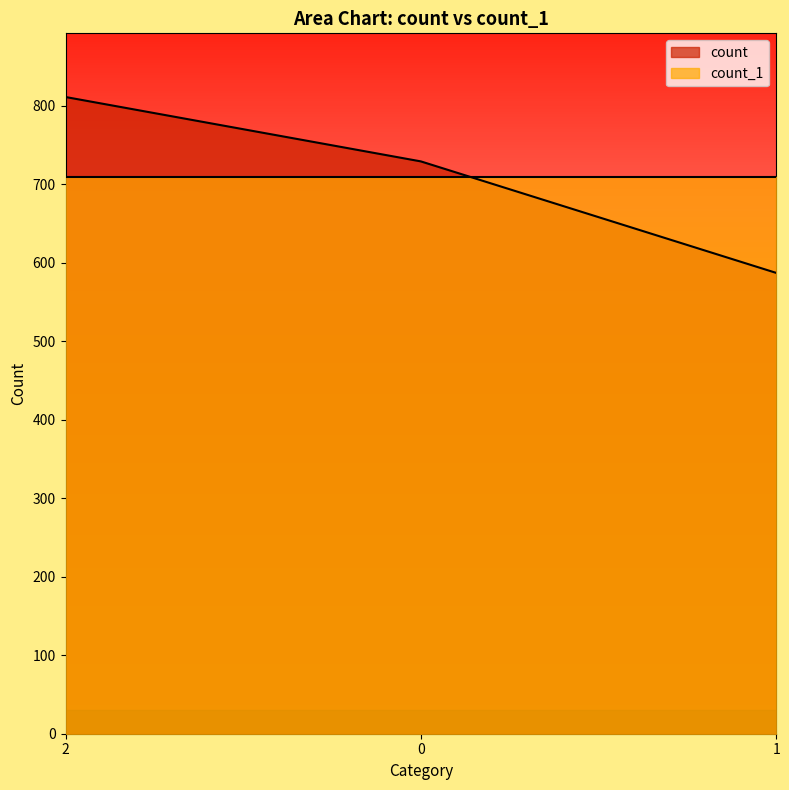

What position from the left is 1?

3